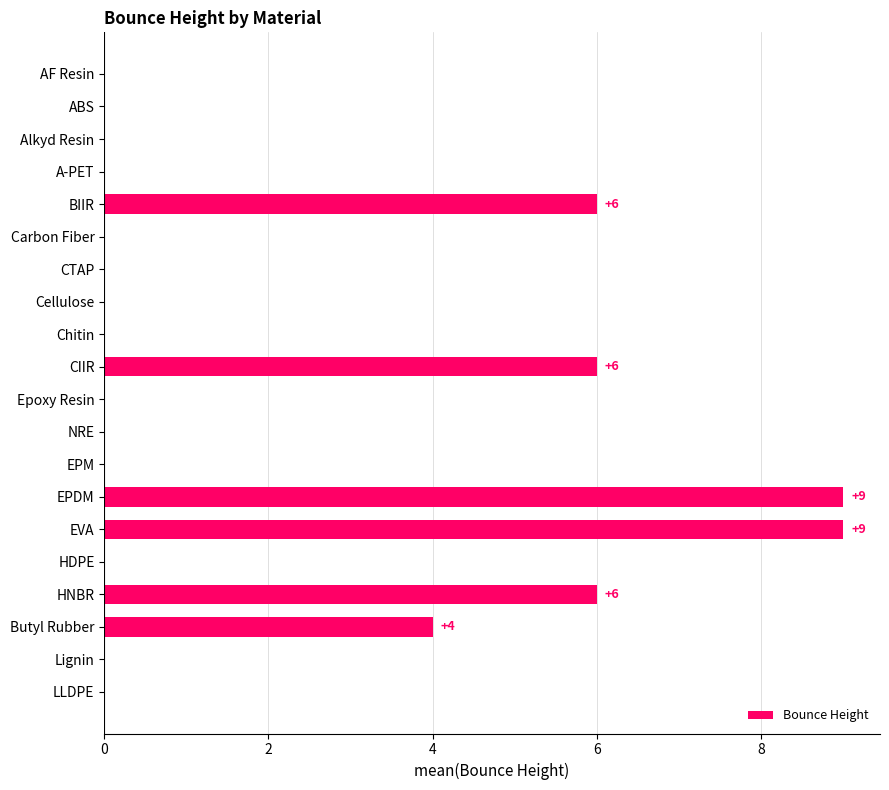

At which label is the value closest to 4?

Butyl Rubber